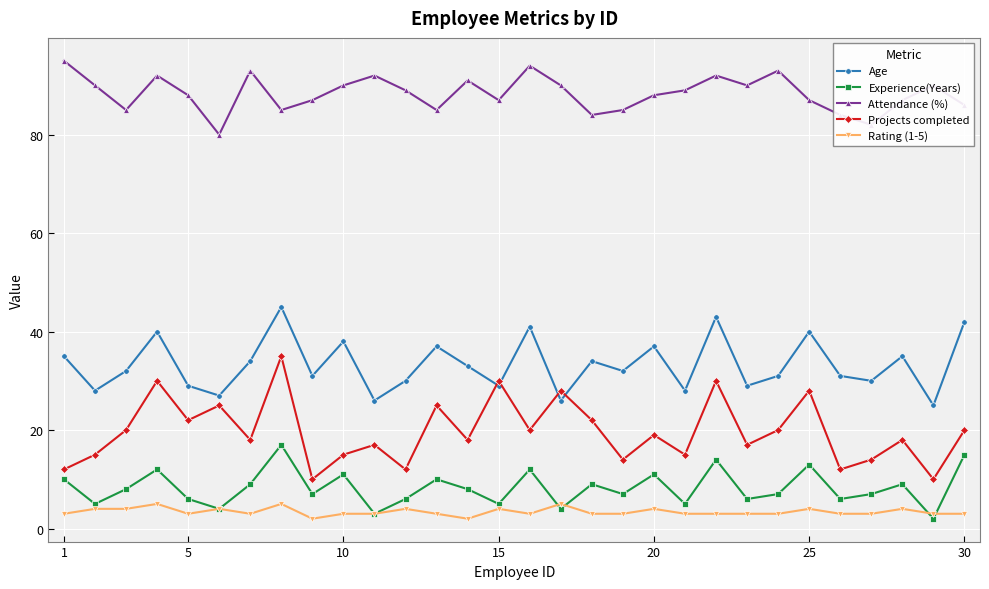

What is the difference between the second highest and minimum values in the Age series?

18